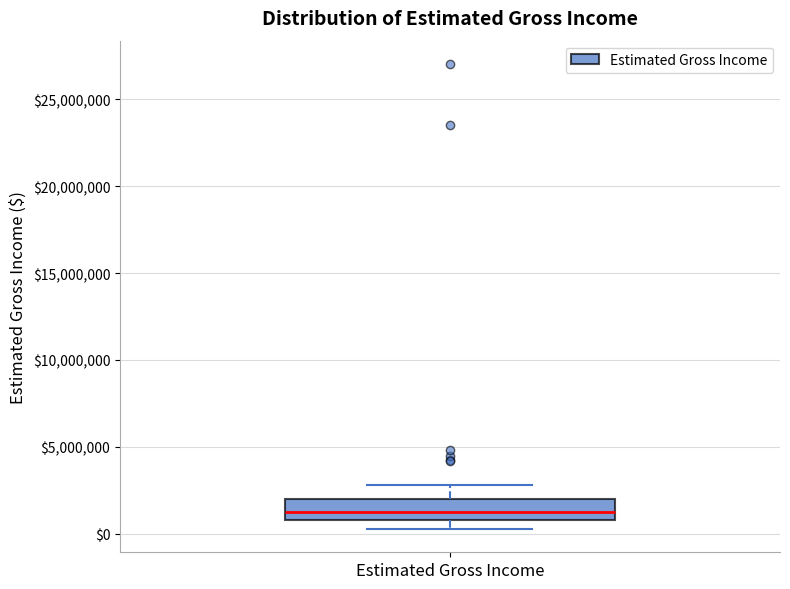

Where is the upper edge of the box for Estimated Gross Income on the y-axis? The values are not printed on the chart, so give them approximately, as read against the axis.

2000000